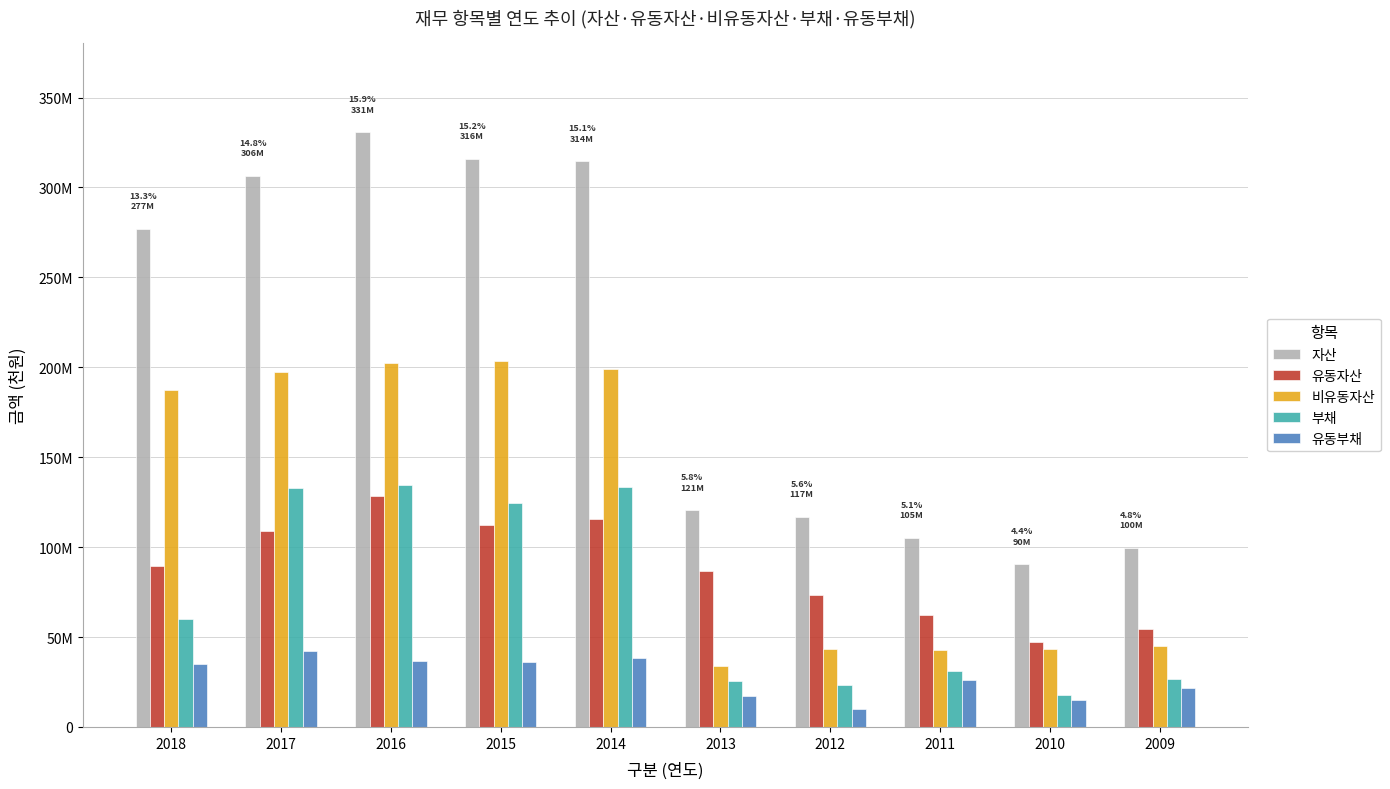

What is the minimum value shown in the chart?

10191977